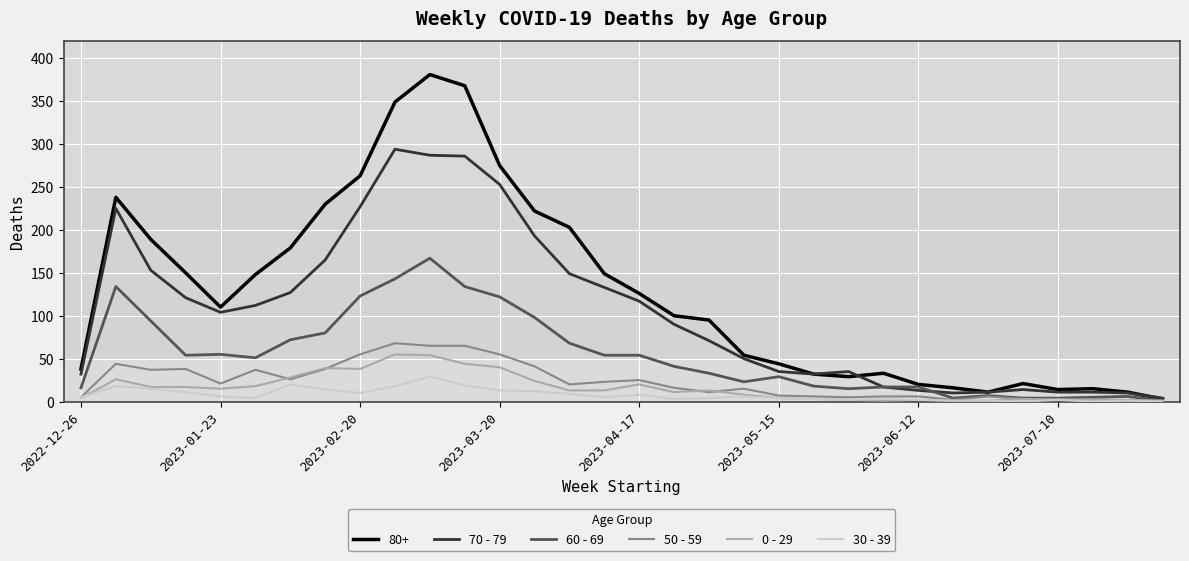

Which series has the largest total across all categories?

80+